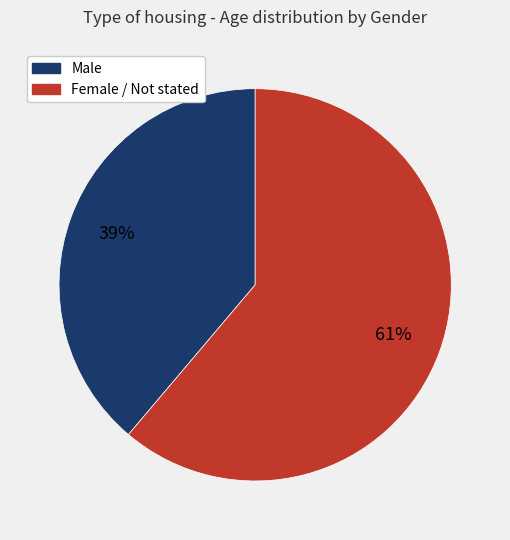

Count the number of slices in the pie.

2